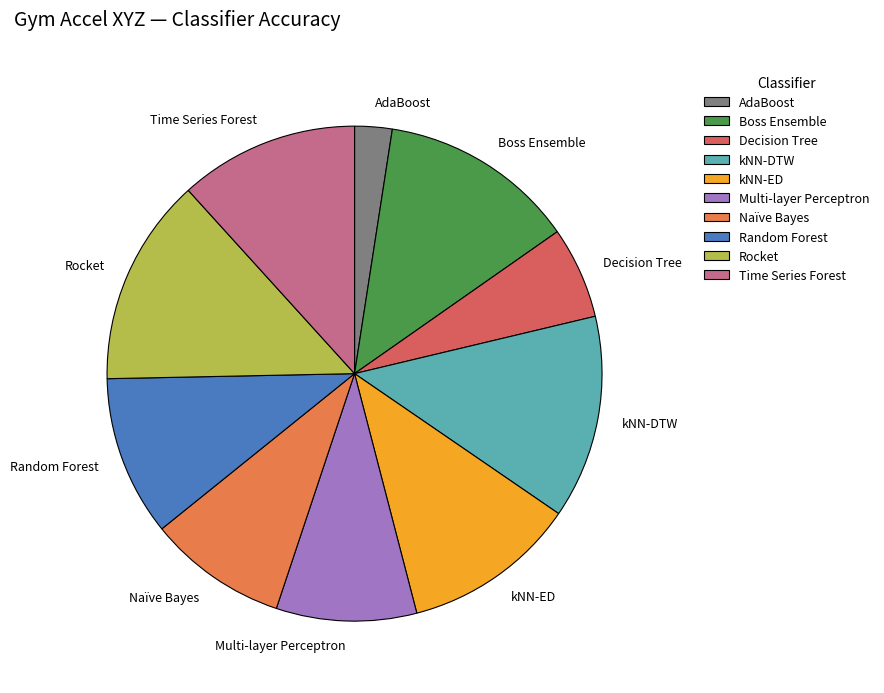

How many segments does this pie chart have?

10